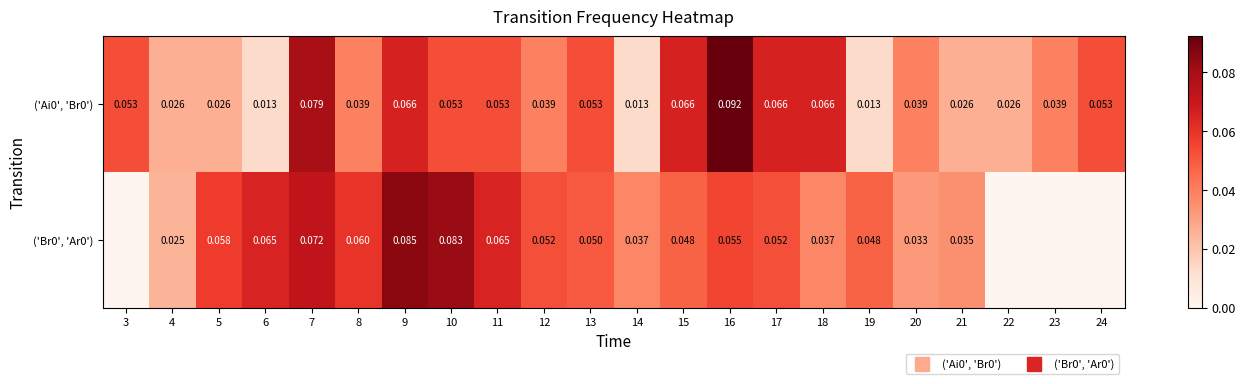

Between 23 and 15, which is larger?

15